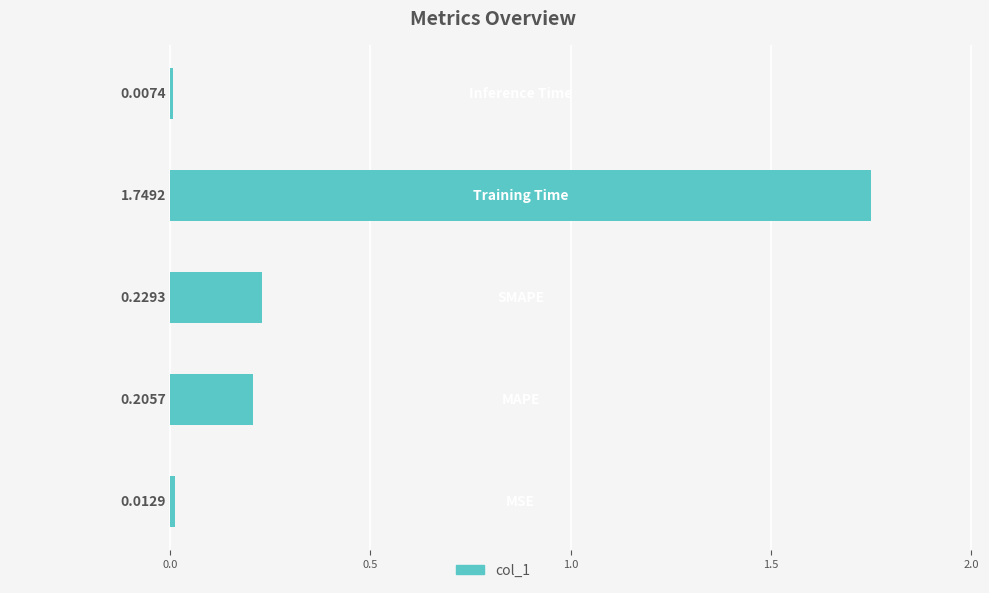

Does the chart contain stacked bars?

No